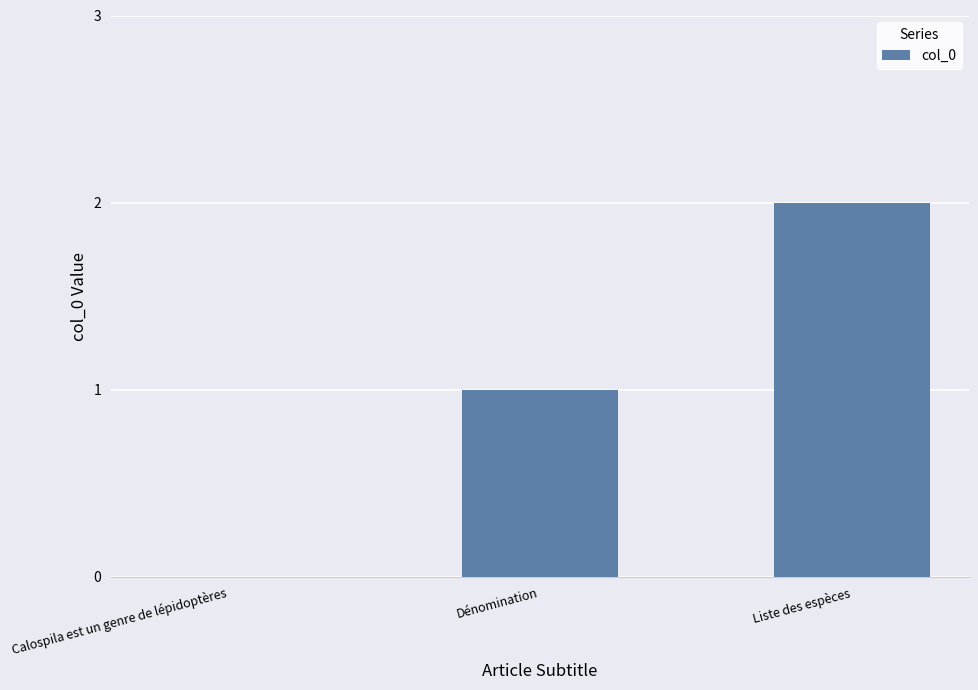

Which category has the highest value across all series?

Liste des espèces